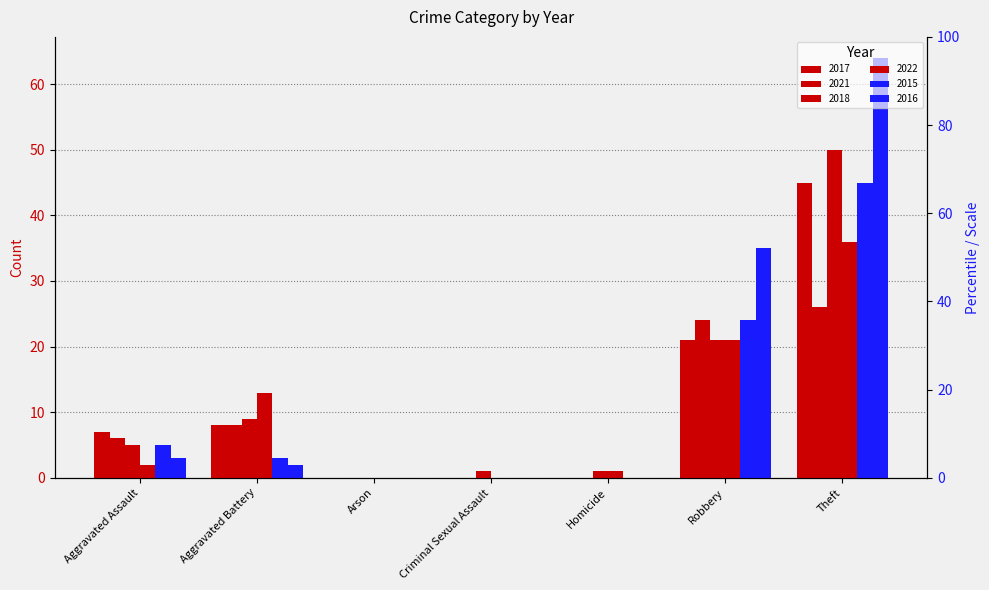

Reading left to right, extract all data points from this chart.

2017: 7	8	0	0	0	21	45
2021: 6	8	0	0	0	24	26
2018: 5	9	0	1	1	21	50
2022: 2	13	0	0	1	21	36
2015: 5	3	0	0	0	24	45
2016: 3	2	0	0	0	35	64